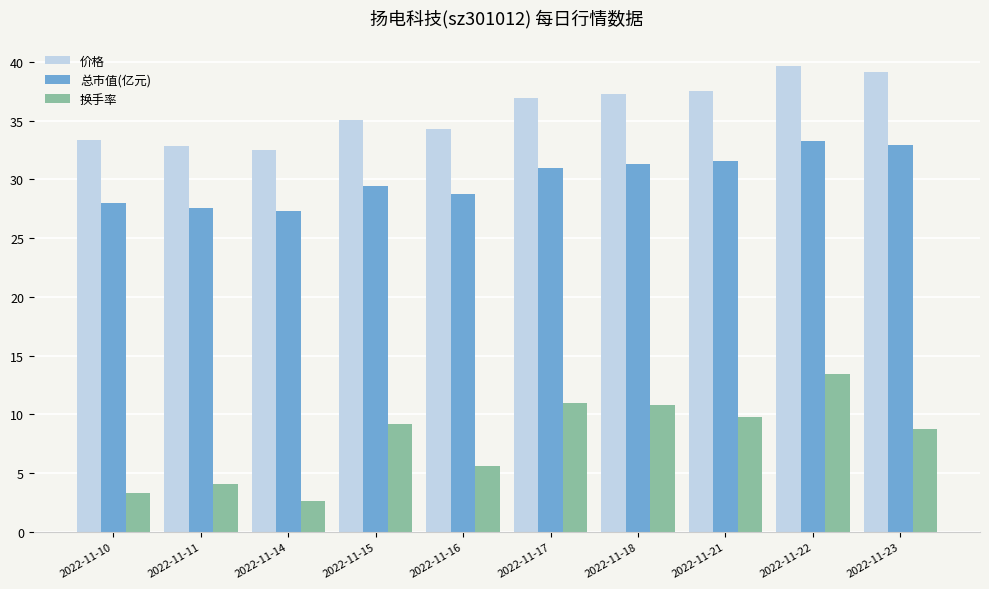

Rank the series by their maximum value, from lowest to highest.

换手率, 总市值(亿元), 价格